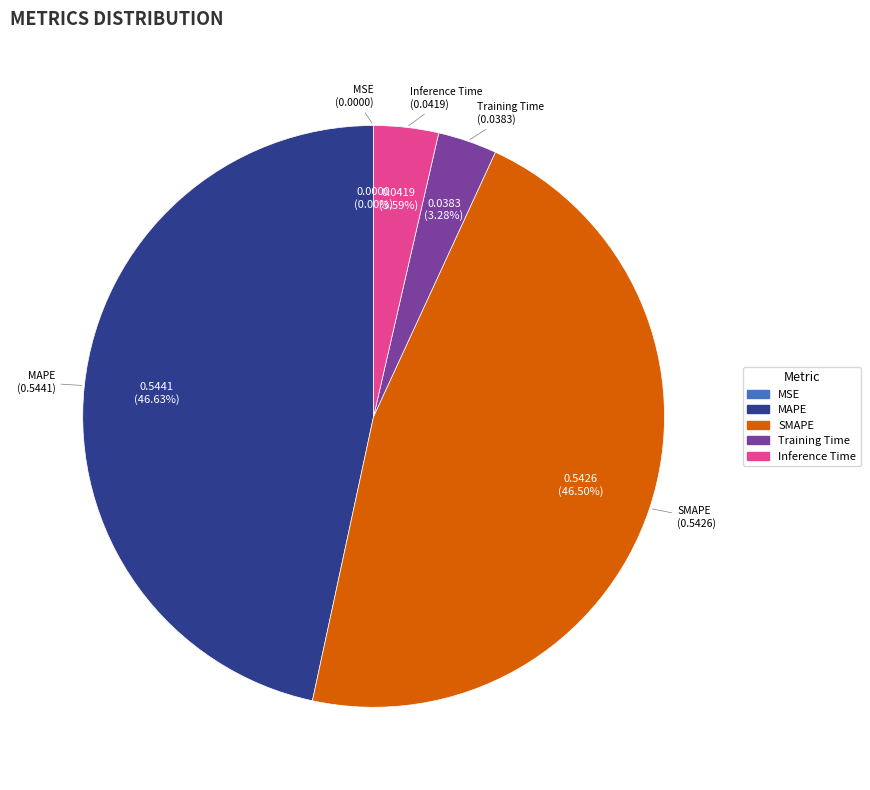

Which has a higher value, Training Time or SMAPE?

SMAPE